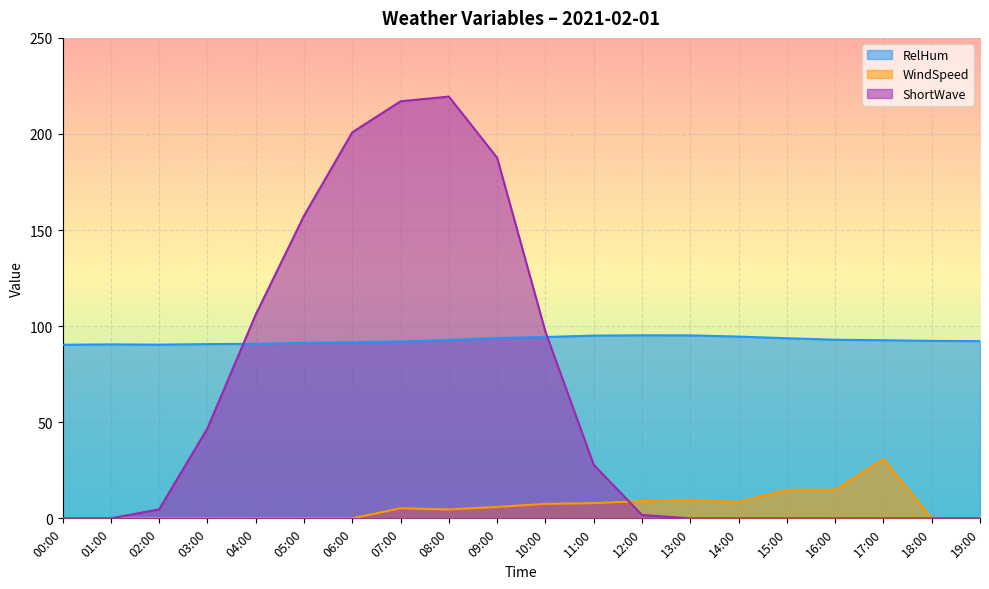

Which label corresponds to the largest value in the chart?

08:00